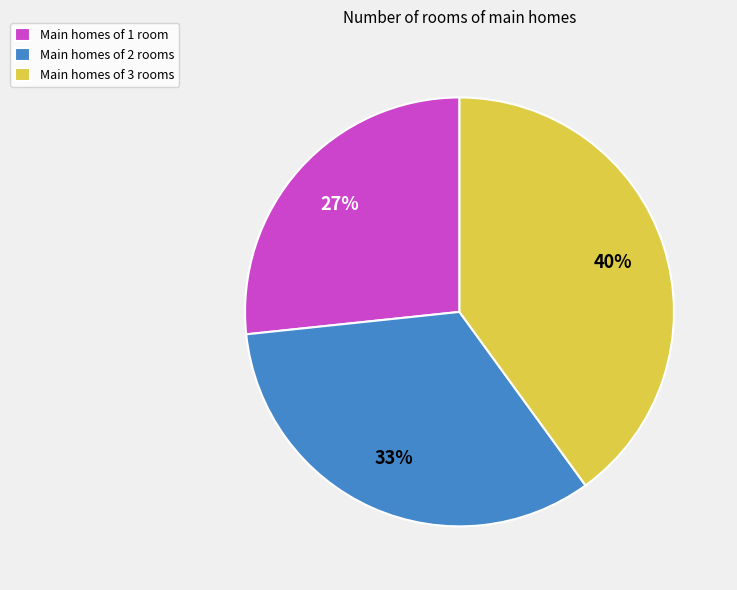

Combined, do Main homes of 3 rooms and Main homes of 2 rooms account for over 50%?

Yes